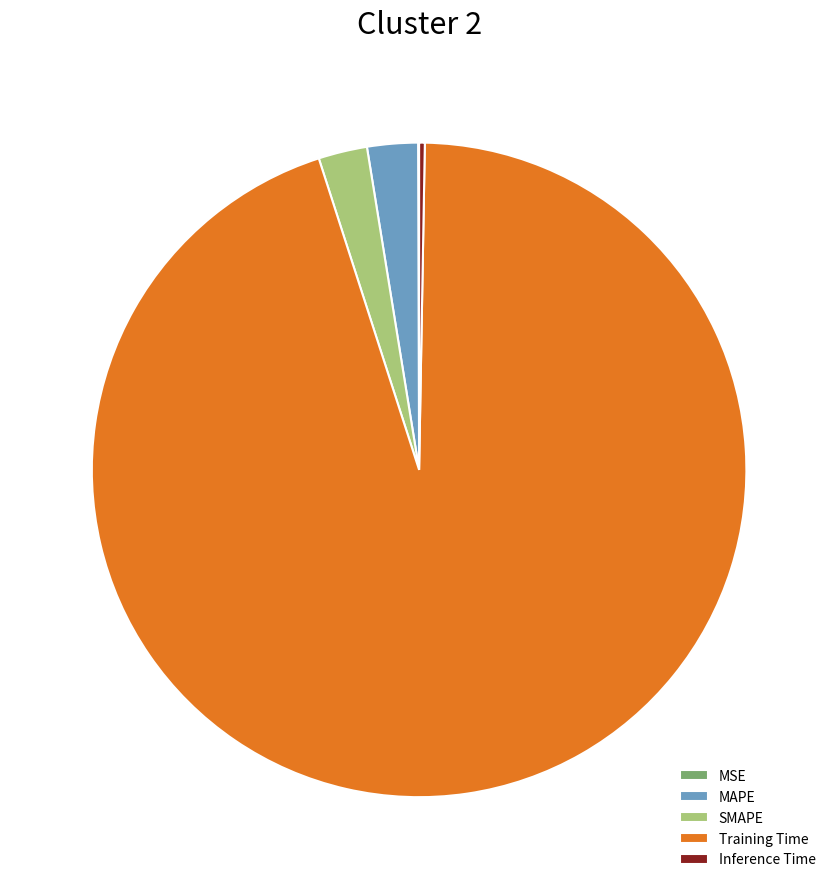

Does MAPE account for over 50% of the chart?

No